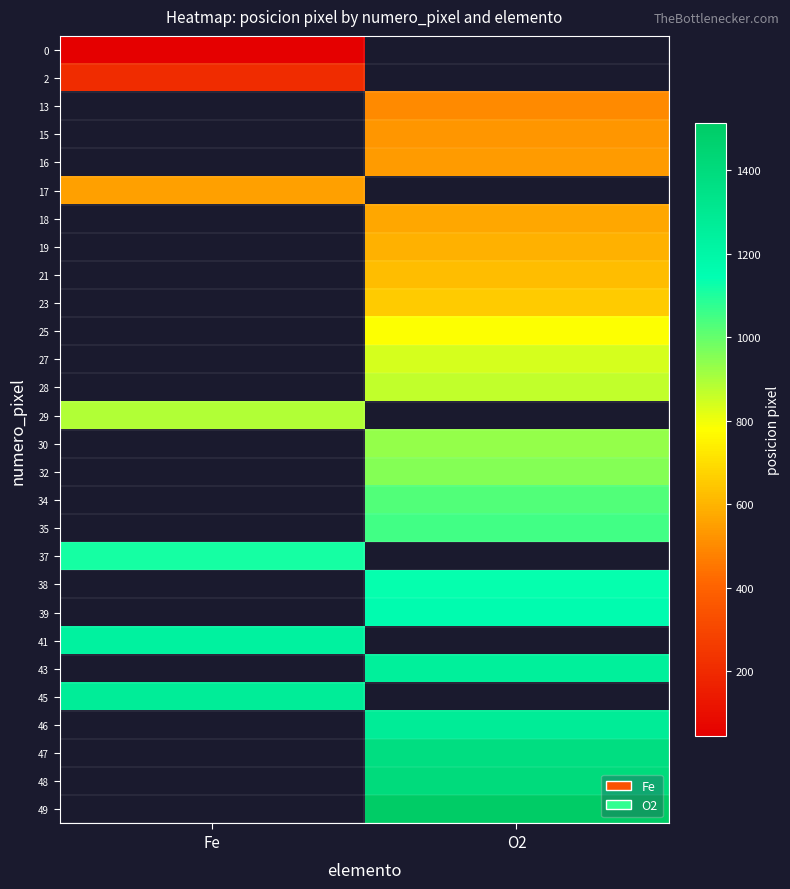

At how many categories does at least one series exceed 750?

2